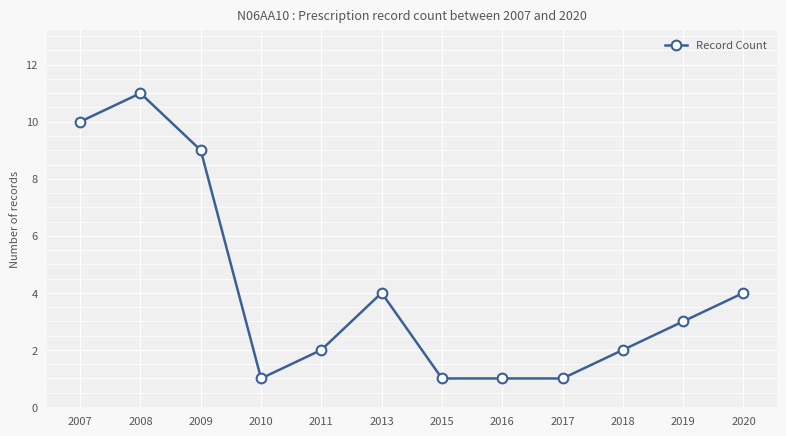

What value does the data have at 2013, to the nearest 5?

5